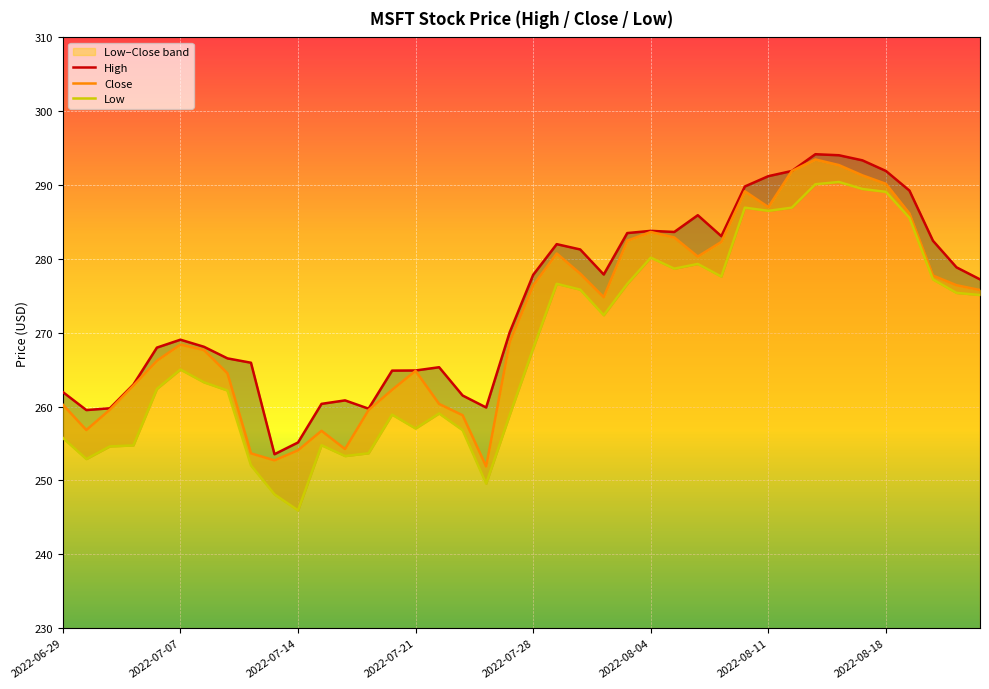

What value does the Low series have at 17?

256.8